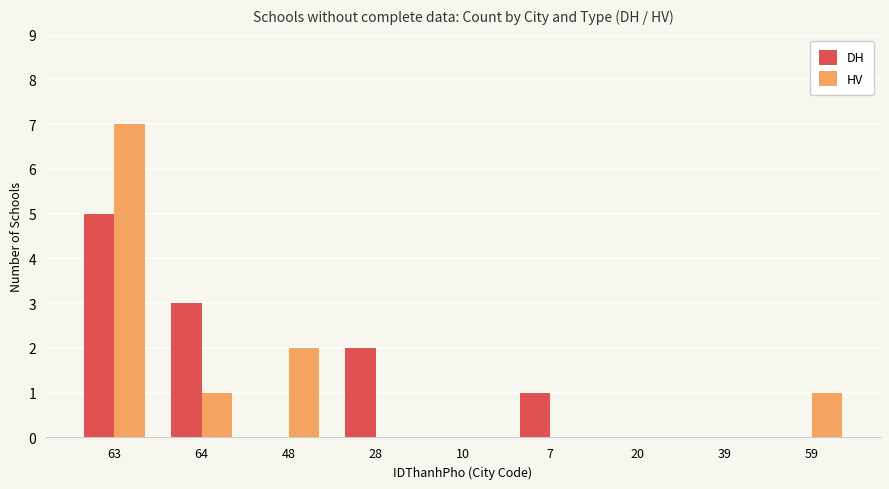

At which category is the sum across all series the highest?

63